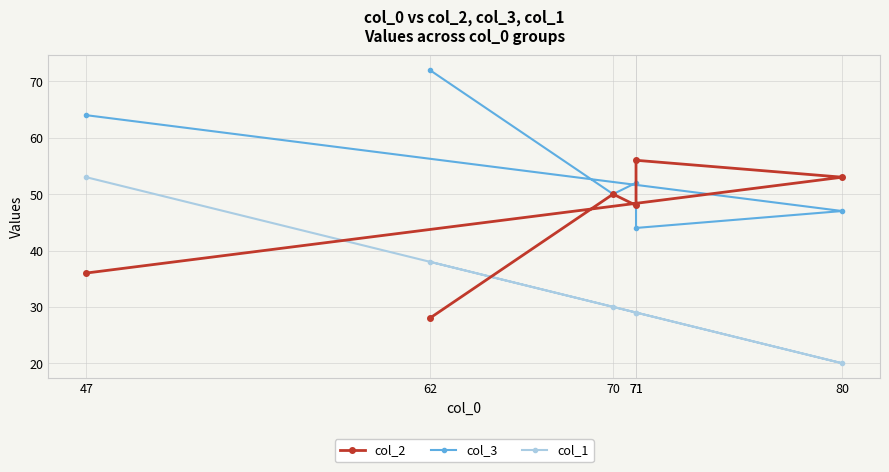

In col_2, how many points are higher than both neighbors (excluding endpoints)?

2